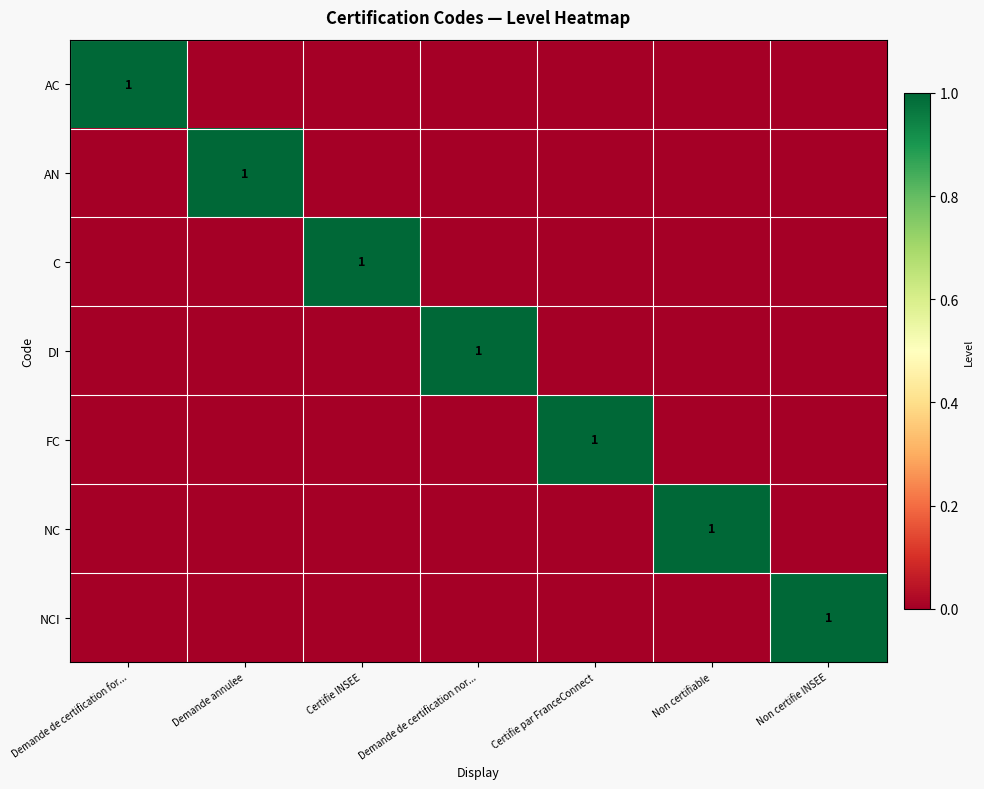

What is the difference between the highest and lowest values at Certifie par FranceConnect?

1